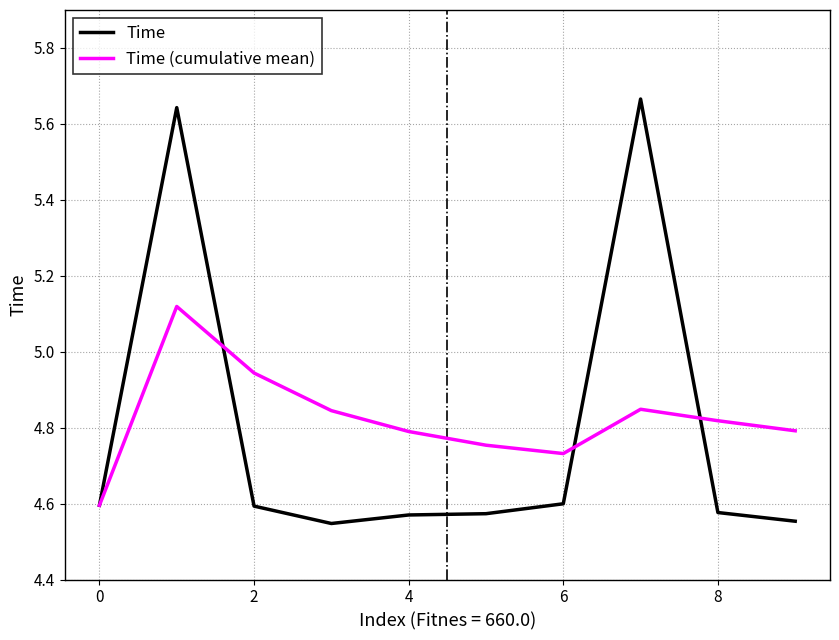

Is this an area chart (filled region under the line)?

No